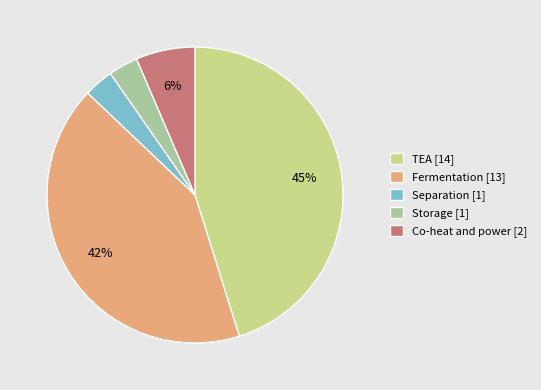

The Storage slice represents 3% of the pie. True or false?

True